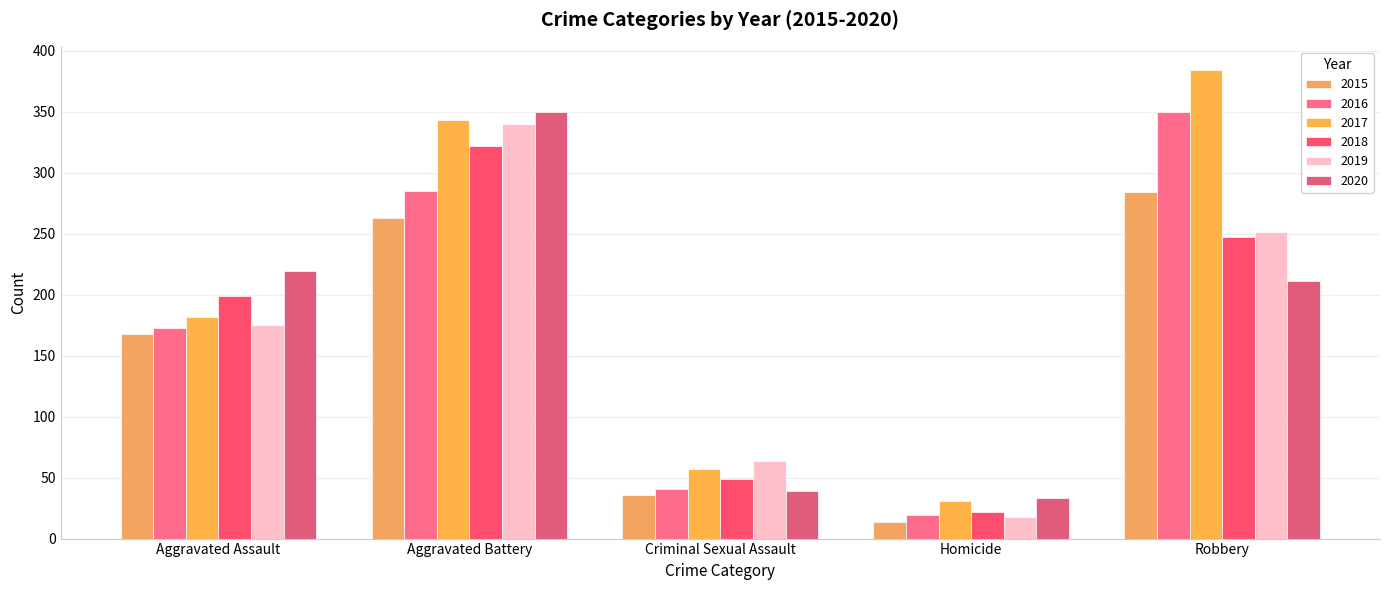

Which series has the largest total across all categories?

2017